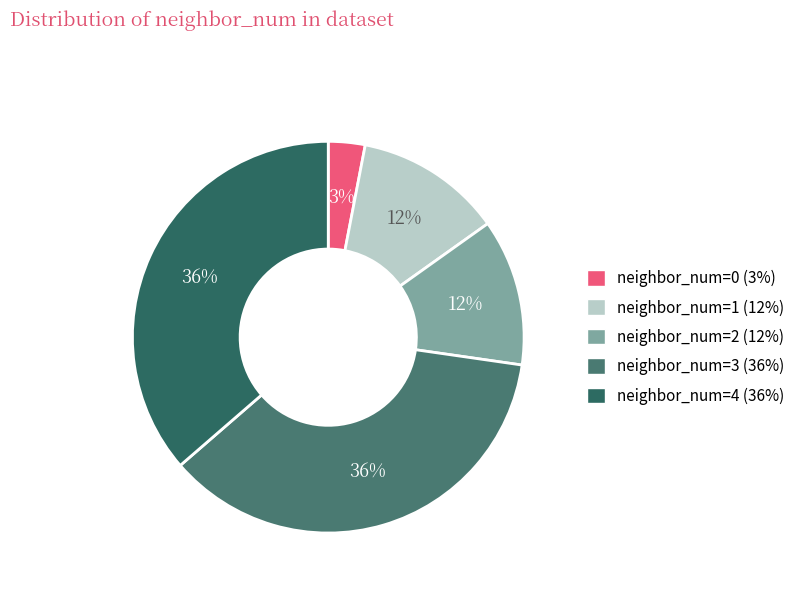

Do neighbor_num=3 and neighbor_num=4 together represent more than half of the pie?

Yes